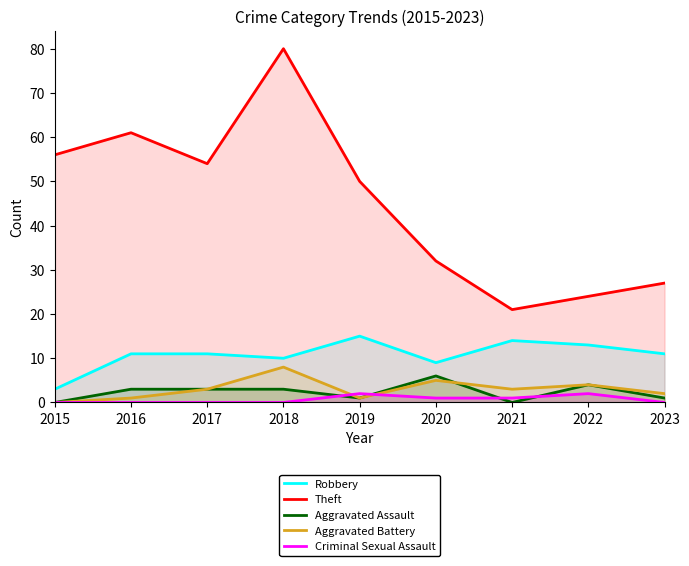

Does the chart display data point markers on the line(s)?

No